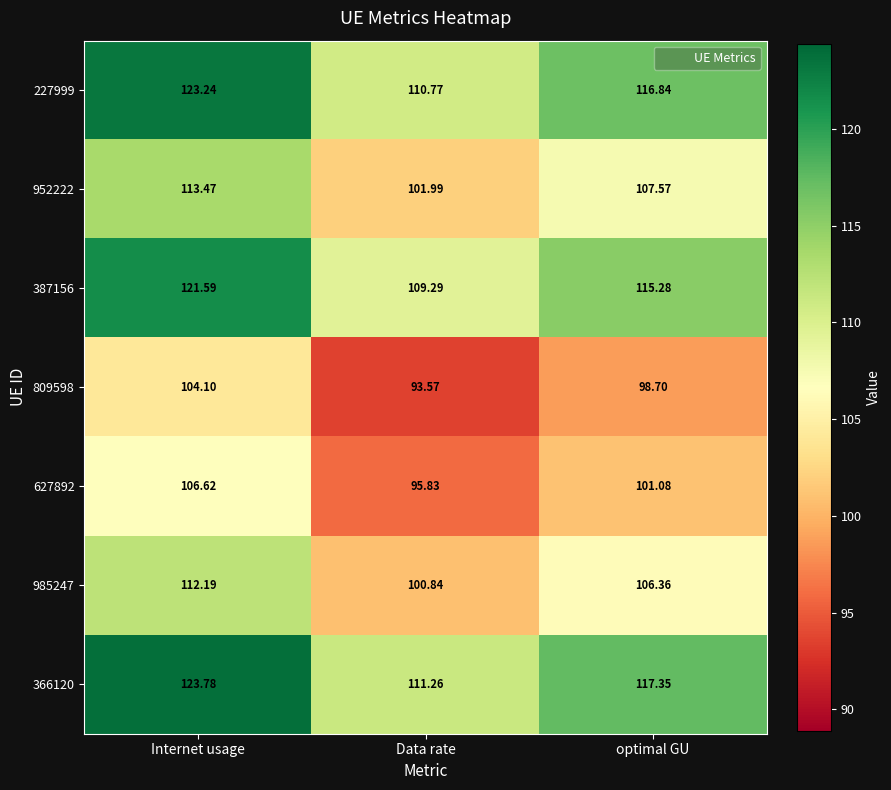

At which category is the sum across all series the highest?

Internet usage